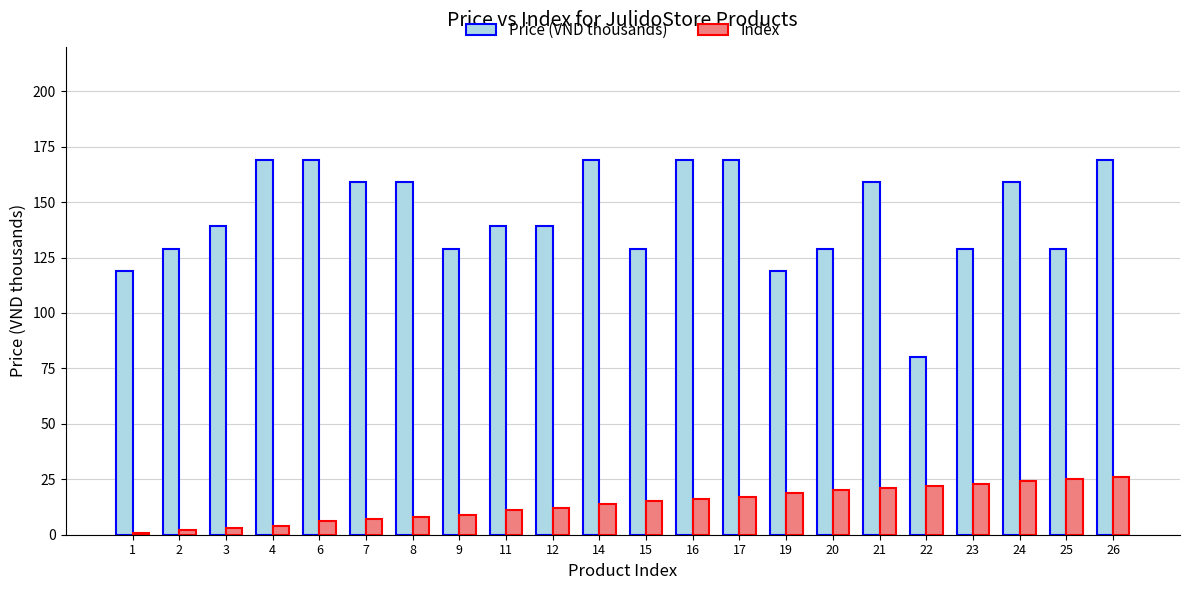

Which series has the widest spread of values?

Price (VND thousands)